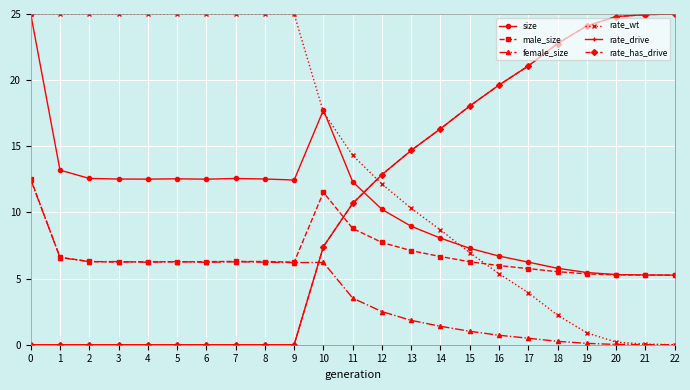

At how many categories does at least one series exceed 10?

23